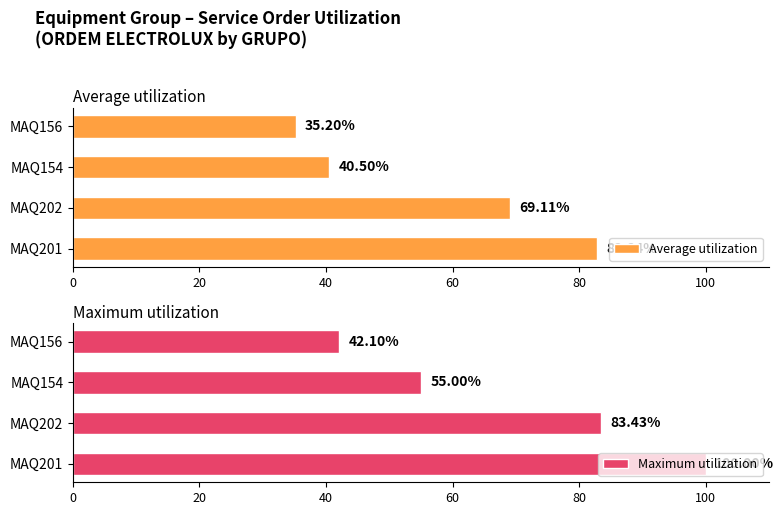

What is the maximum value shown in the chart?

100.0